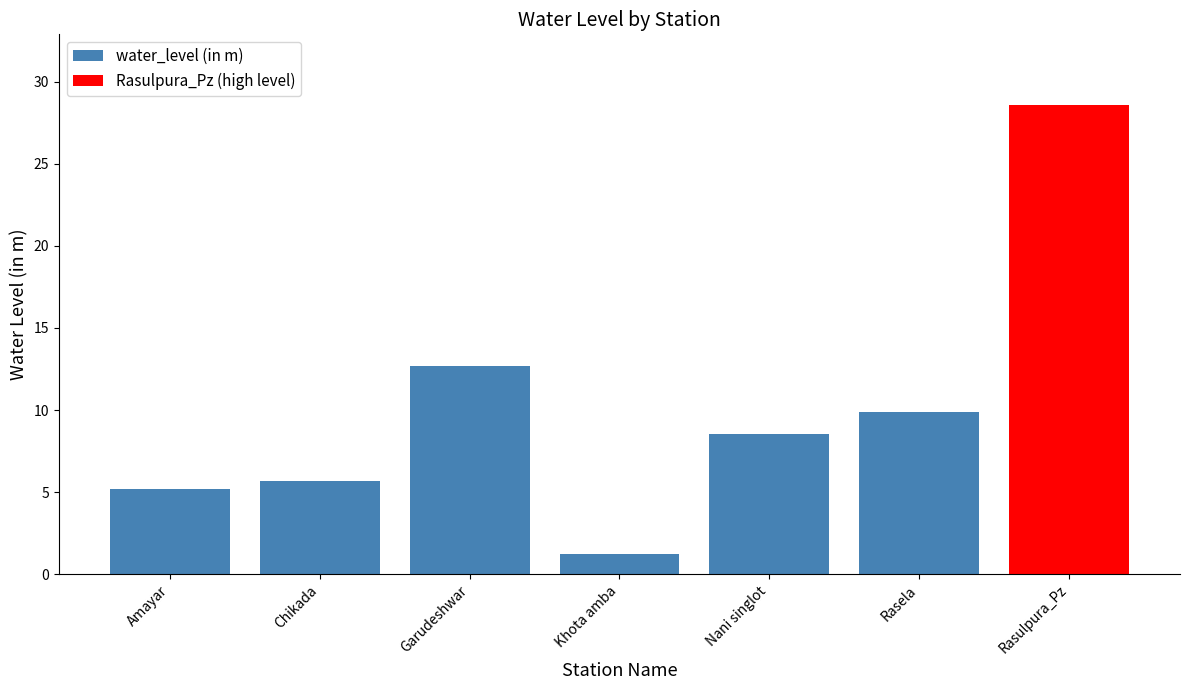

The chart shows a value of 12.7 at Garudeshwar. True or false?

True